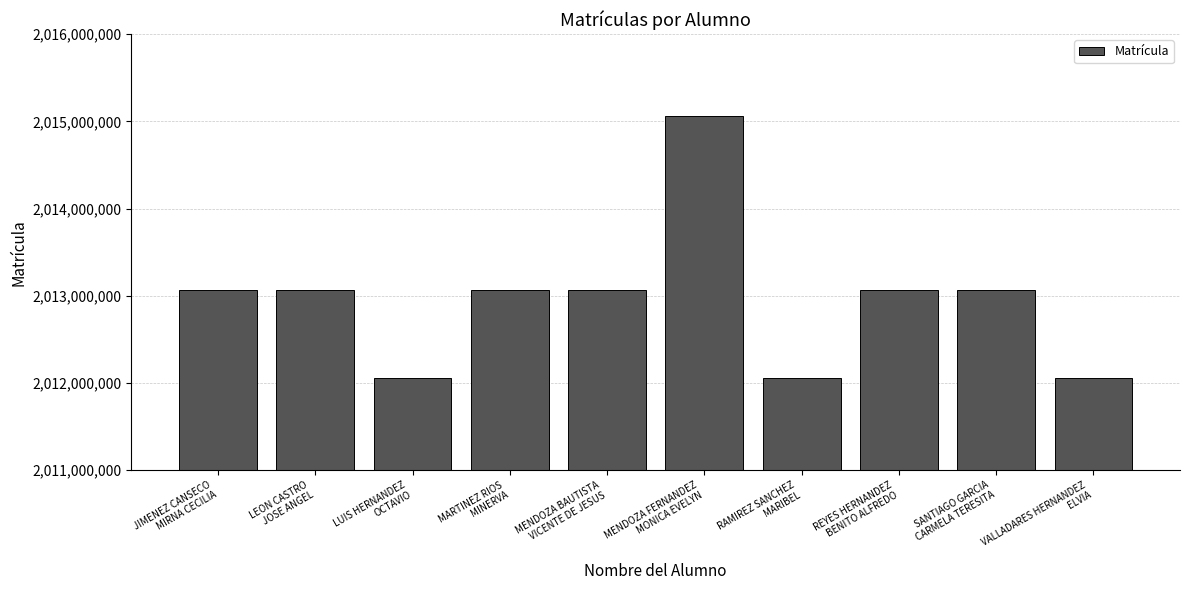

Is it true that the value at LUIS HERNANDEZ
OCTAVIO is 2012060166?

True